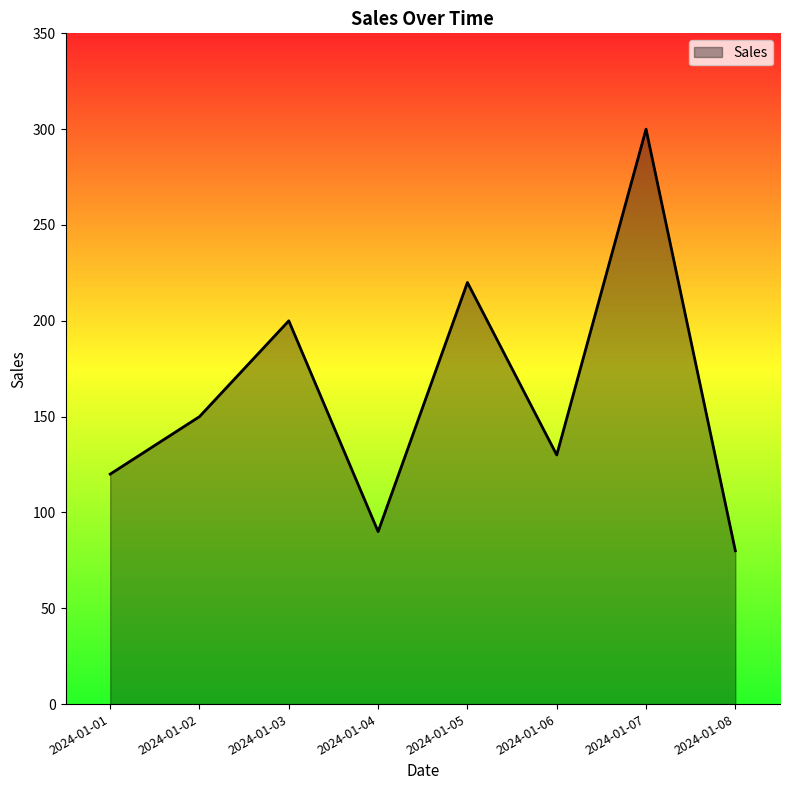

What is the difference between the maximum and minimum values?

220